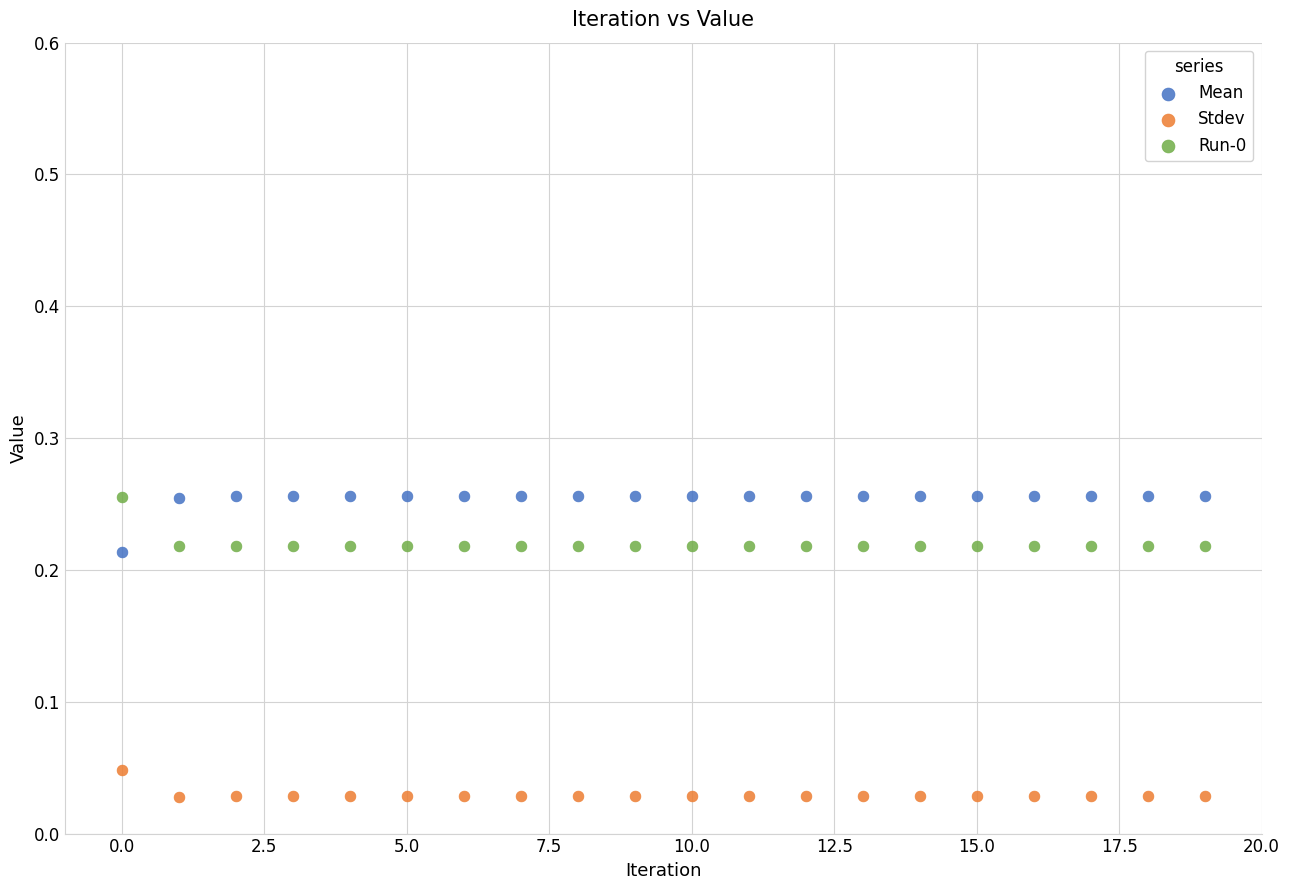

Which series contains the lowest Y value?

Stdev